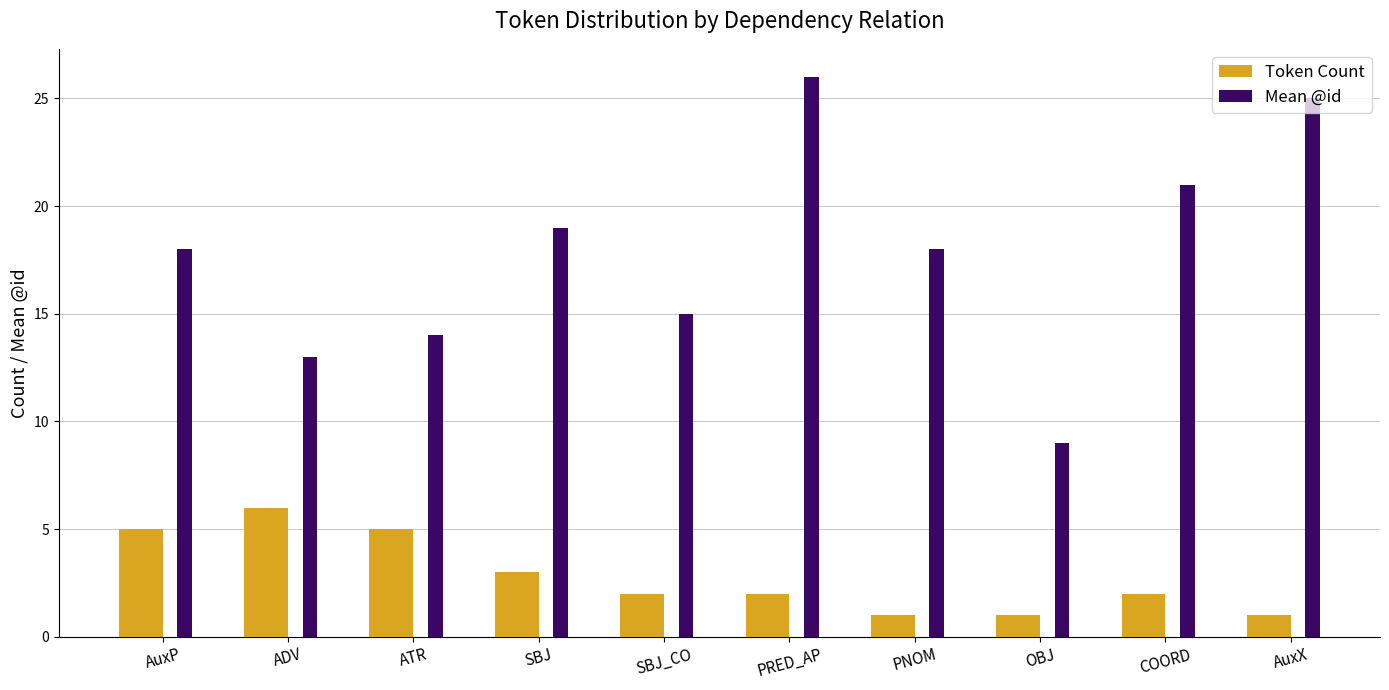

Which series changed the most between AuxP and ADV?

Mean @id